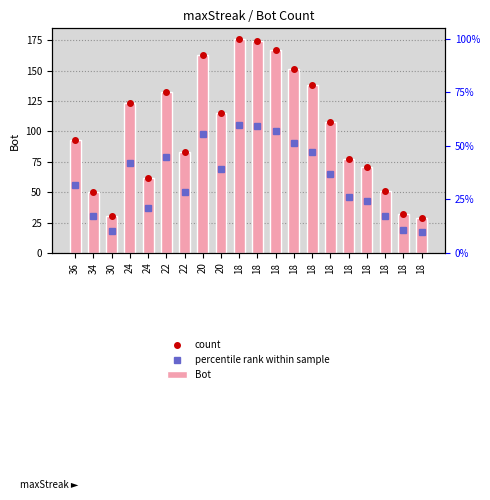

Which label corresponds to the smallest value in the chart?

18